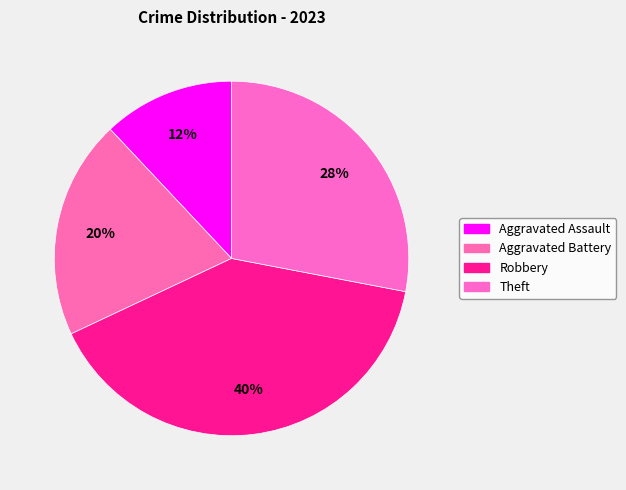

Does Robbery represent more than half of the total?

No